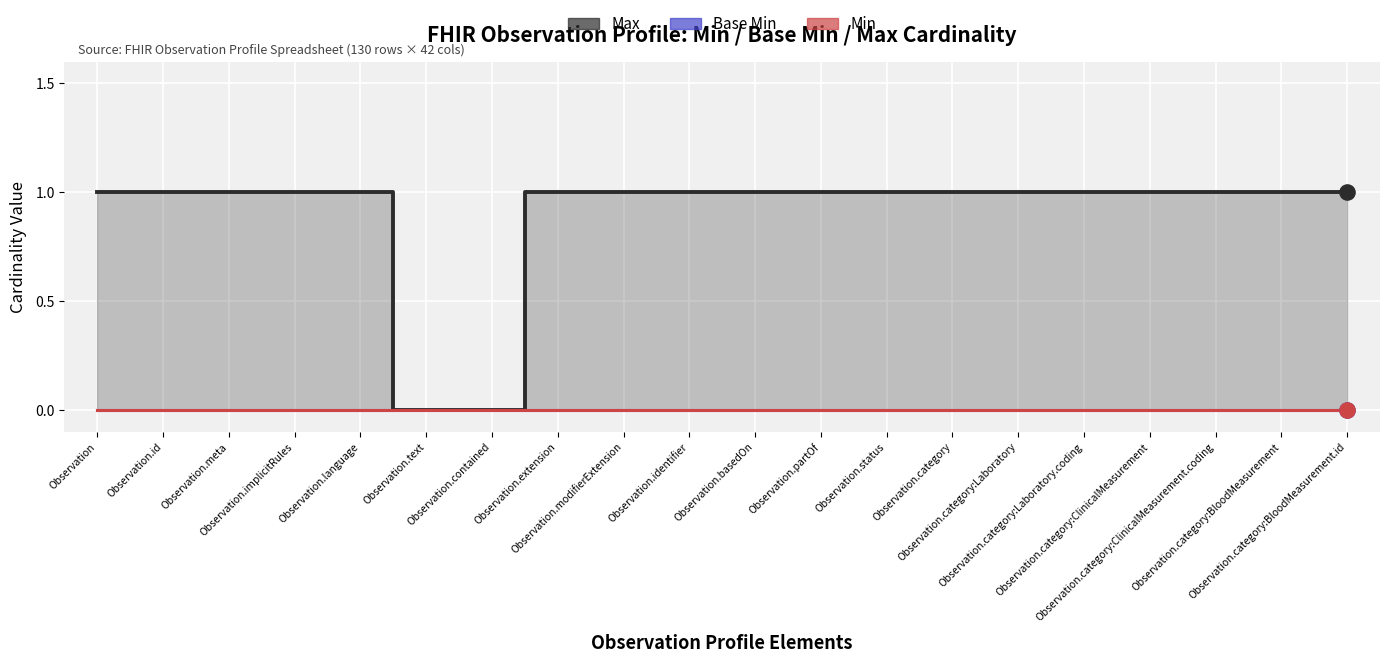

Which series has the largest total across all categories?

Max (line)